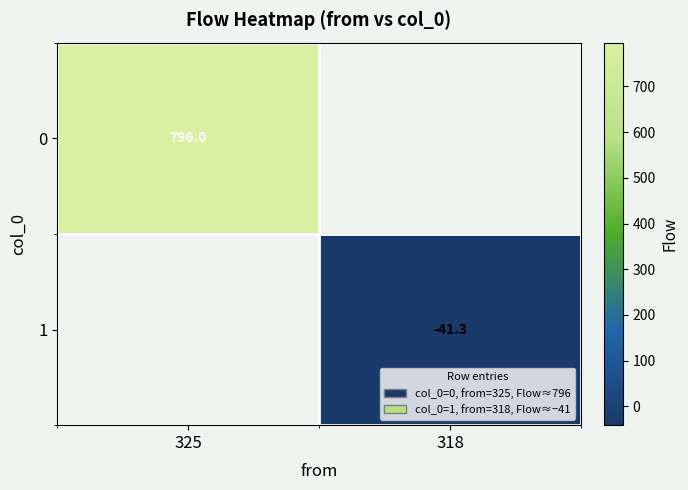

Rank the categories by 0 value from lowest to highest.

325, 318